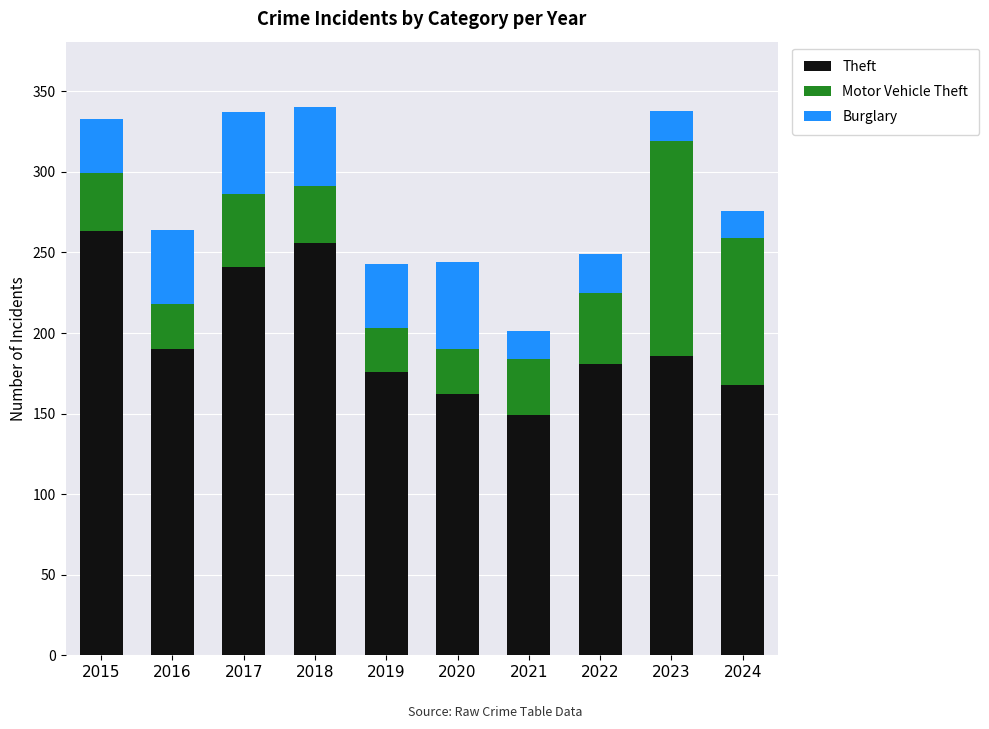

Does the chart contain any negative values?

No